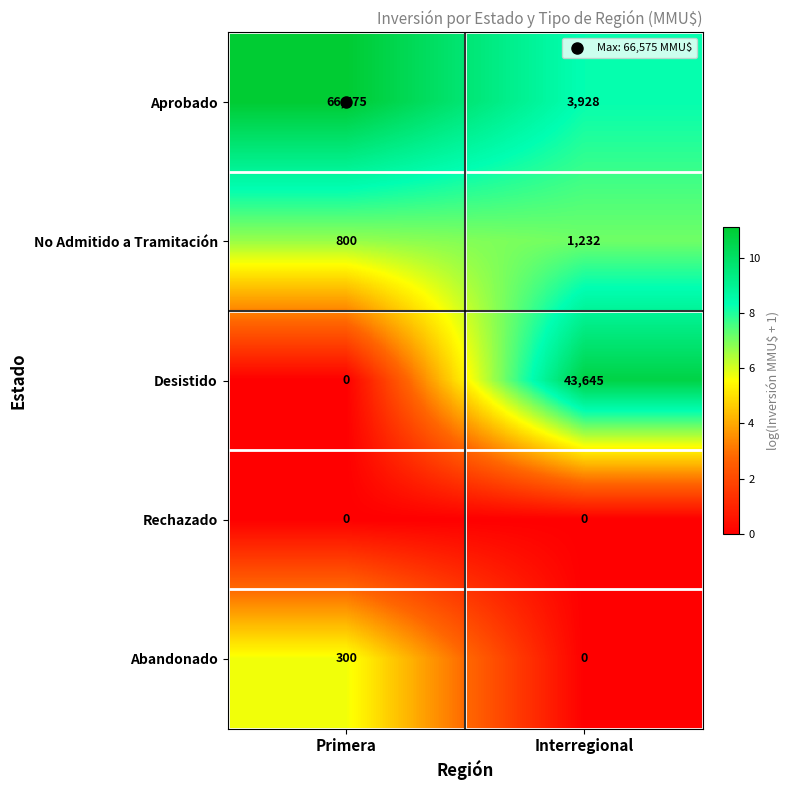

True or false: No Admitido a Tramitación has a value of 2151 at Interregional.

False